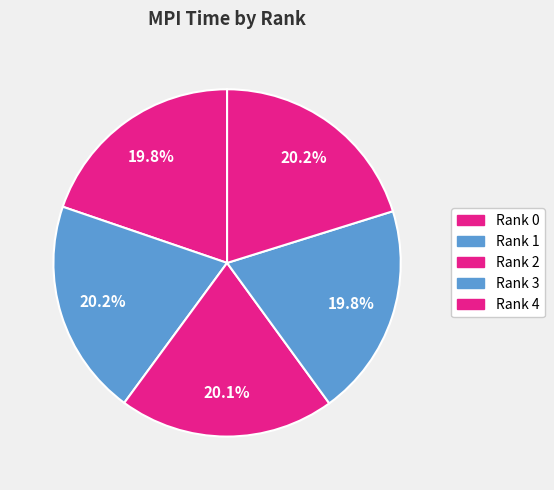

Count the number of slices in the pie.

5